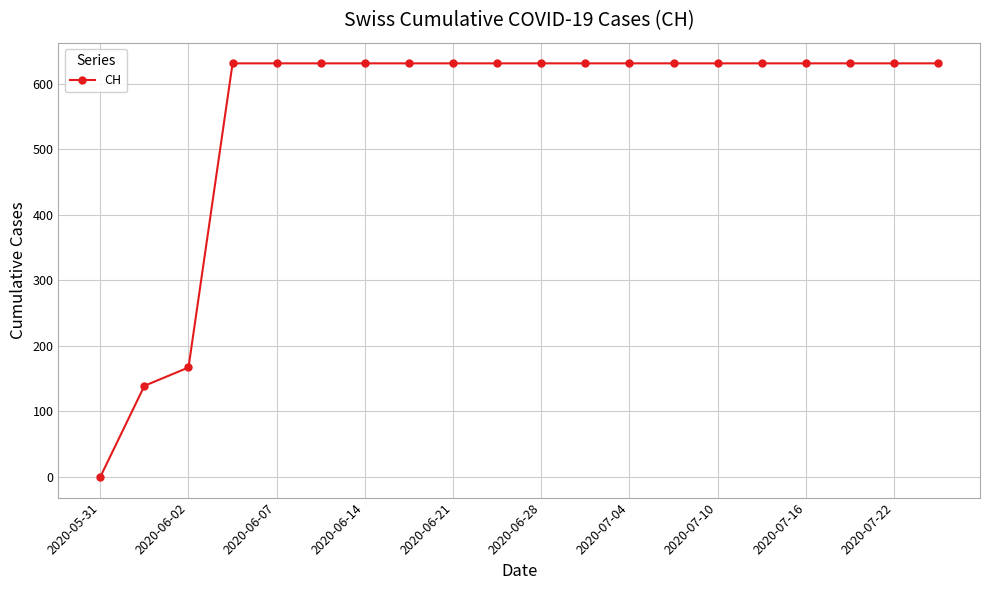

What is the difference between the maximum and minimum values?

631